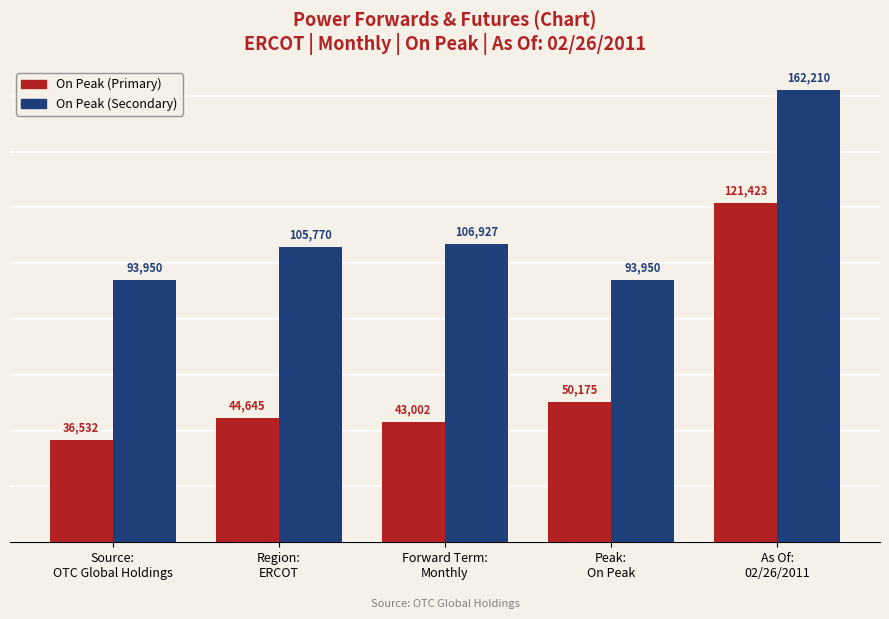

How many bars are there in total?

10